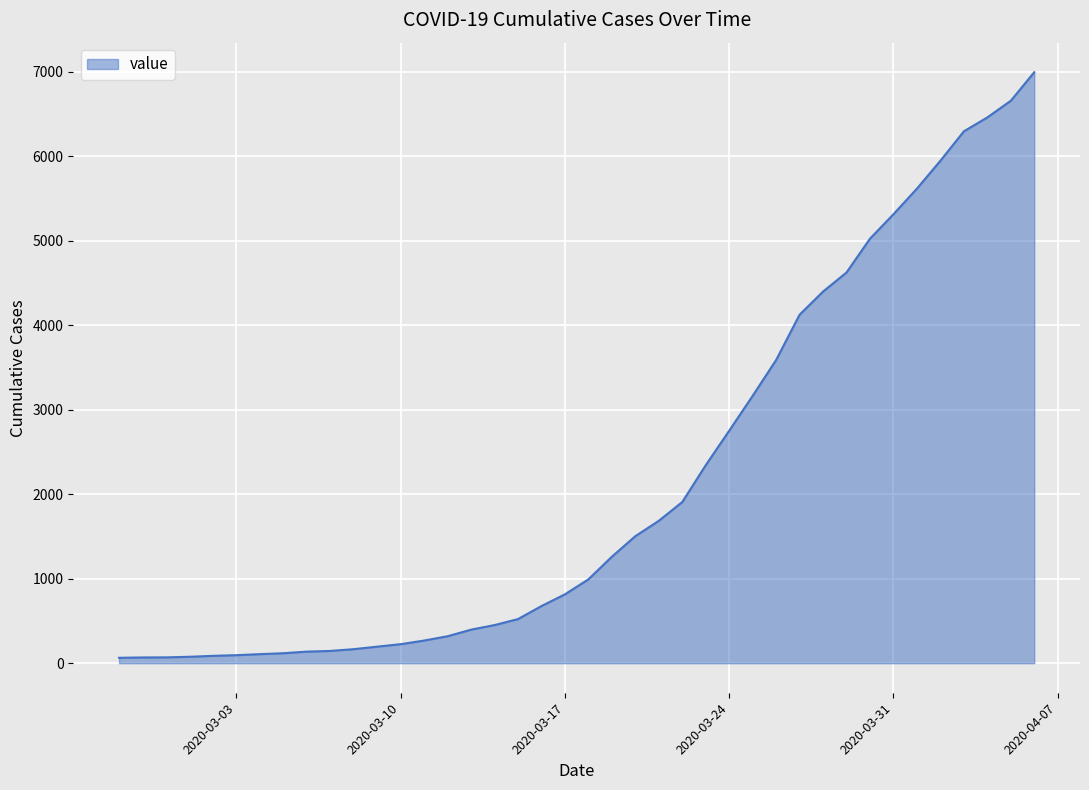

What is the maximum value shown in the chart?

6994